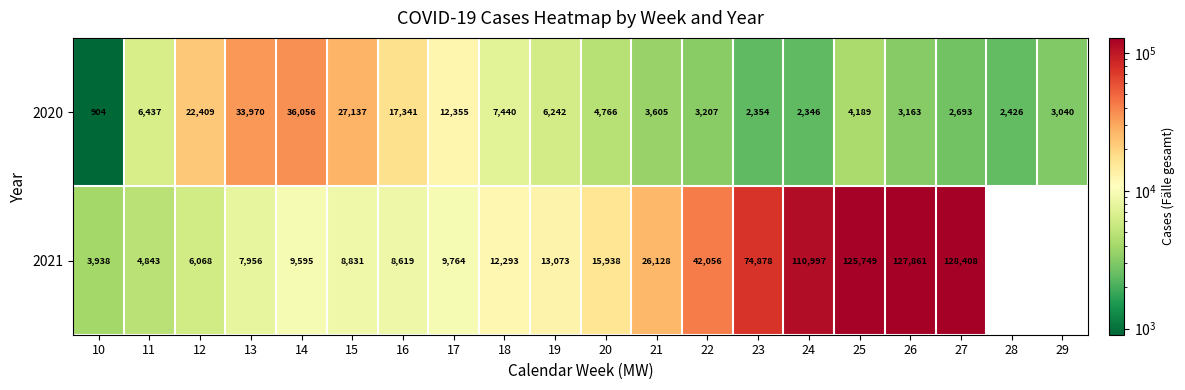

Rank the categories by 2020 value from lowest to highest.

10, 24, 23, 28, 27, 29, 26, 22, 21, 25, 20, 19, 11, 18, 17, 16, 12, 15, 13, 14